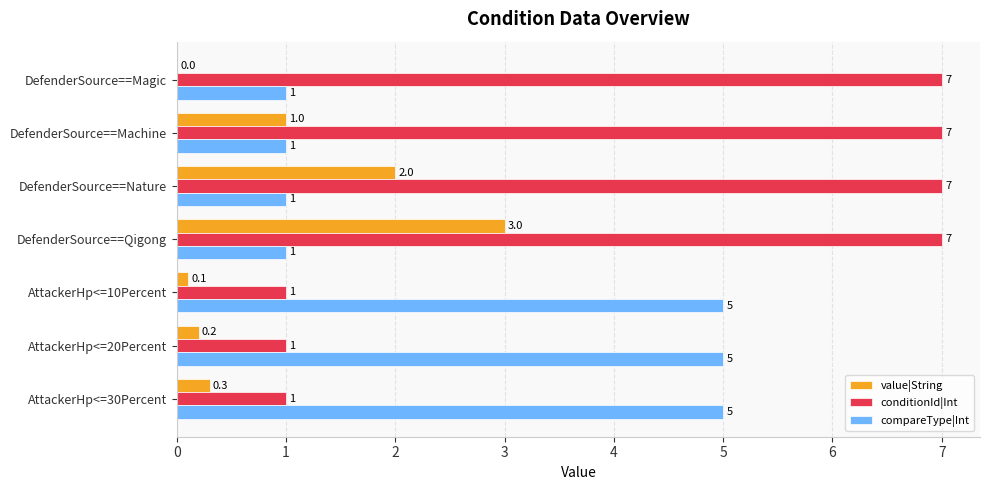

The value of compareType|Int at DefenderSource==Magic is 0.2. True or false?

False